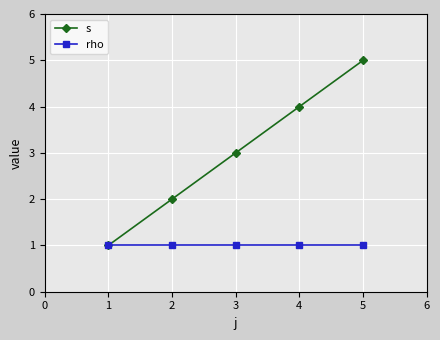

What is the greatest value displayed?

5